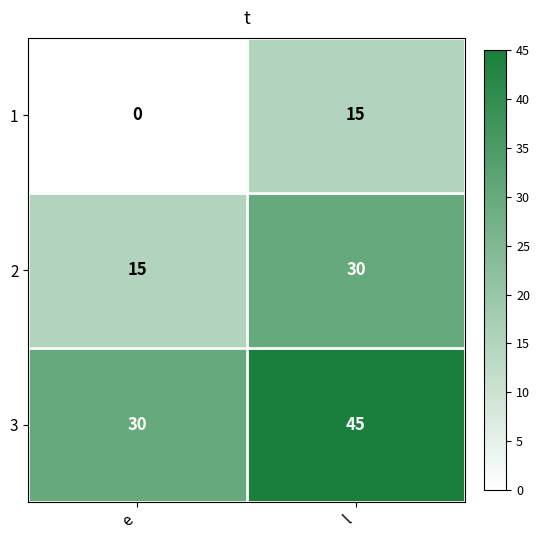

What is the difference between the highest and lowest values at l?

30